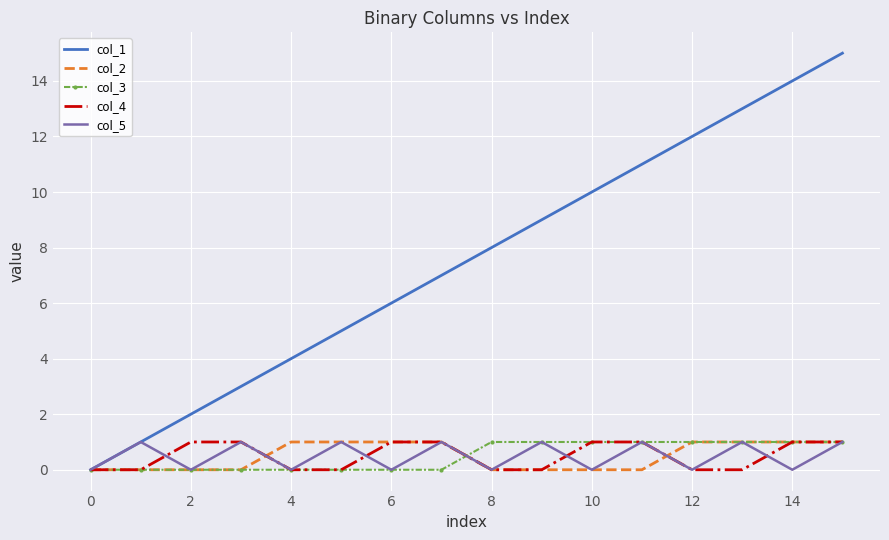

In col_5, how many points are lower than both neighbors (excluding endpoints)?

7